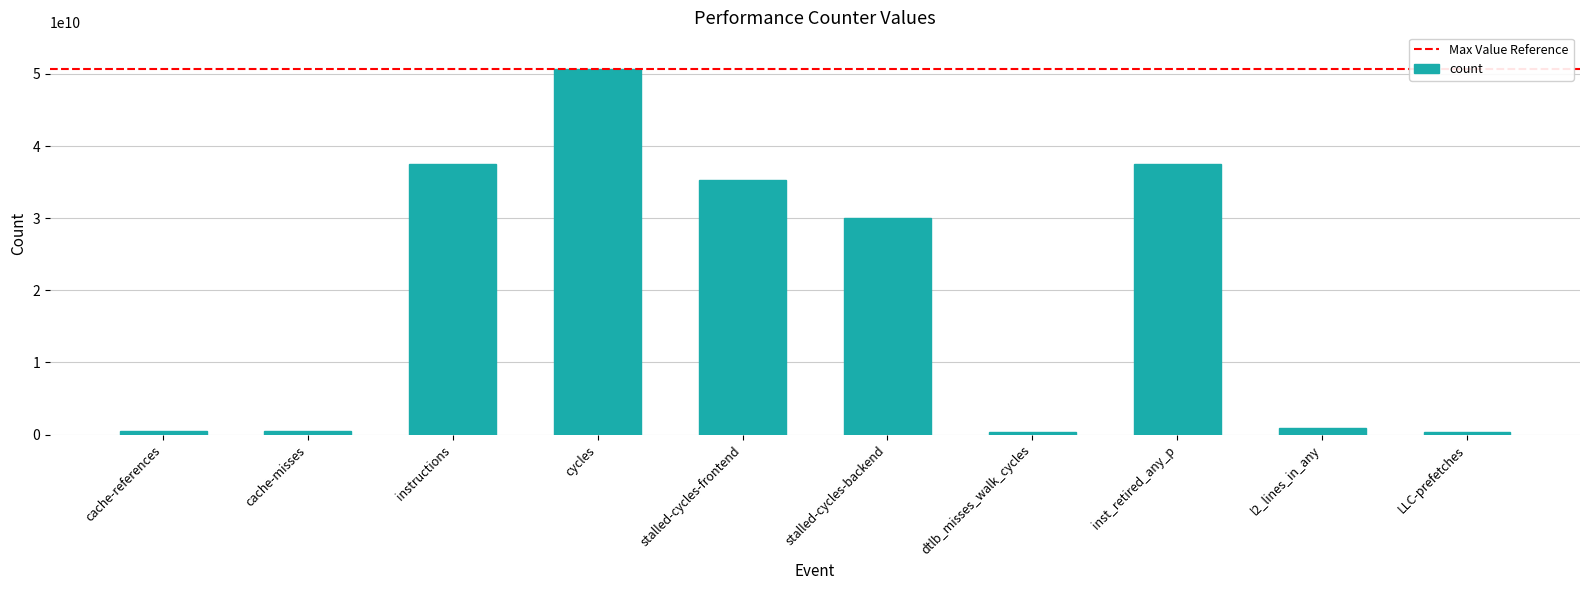

What is the label of the 6th bar from the right?

stalled-cycles-frontend